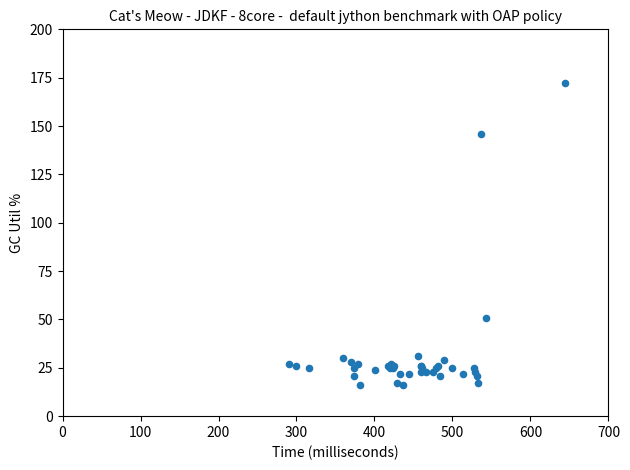

What Y value in the scatter plot is closest to 94?

51